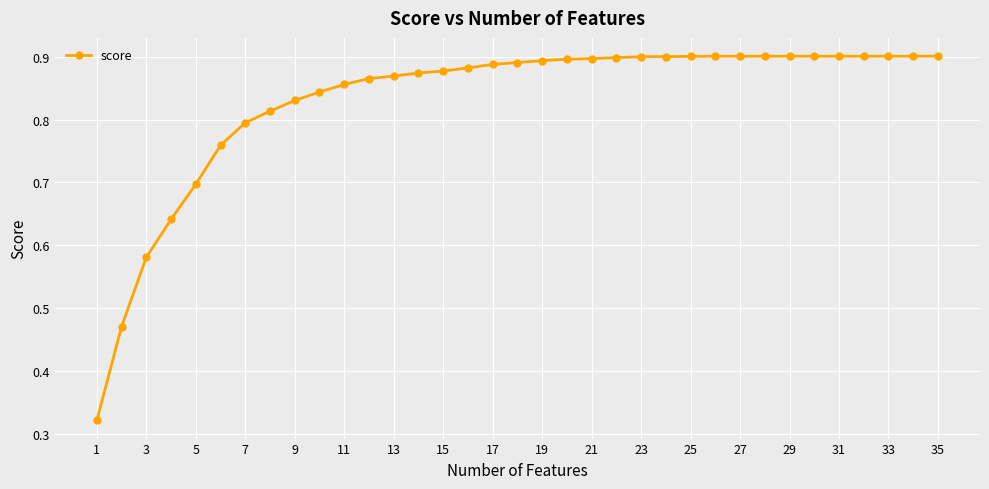

Is this an area chart (filled region under the line)?

No